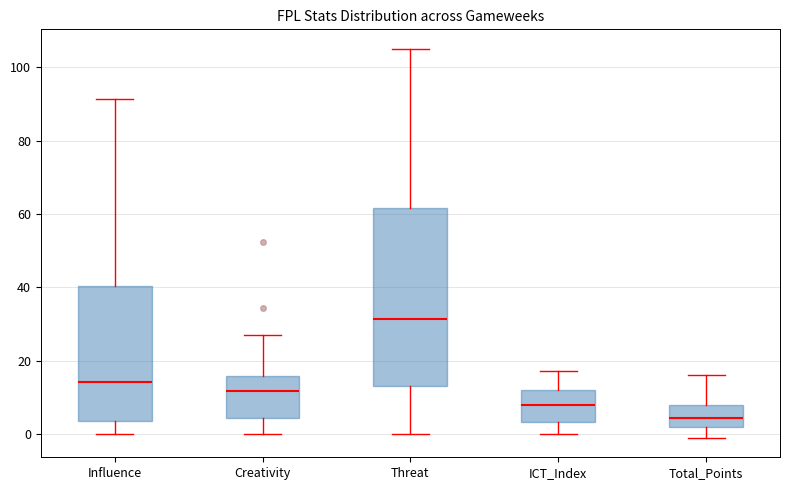

Where is the upper edge of the box for Threat on the y-axis? The values are not printed on the chart, so give them approximately, as read against the axis.

62